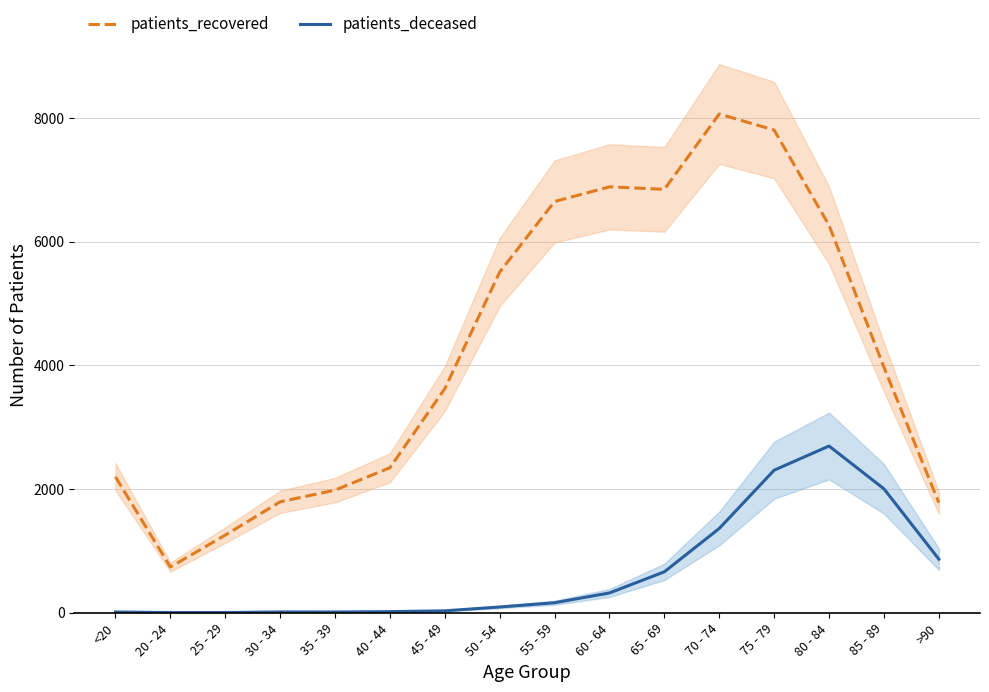

What value does the patients_deceased series have at 45 - 49, to the nearest 50?

50